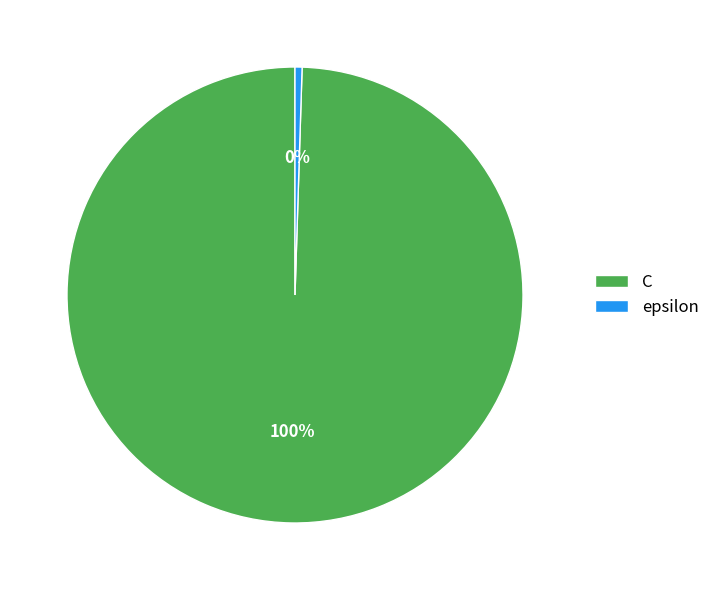

To the nearest percent, what is the average slice percentage?

50%